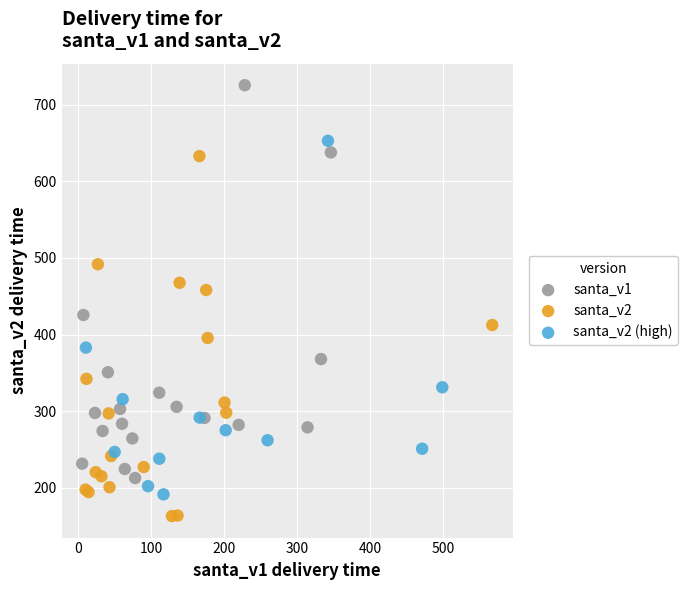

Which series has the widest spread of Y values?

santa_v1